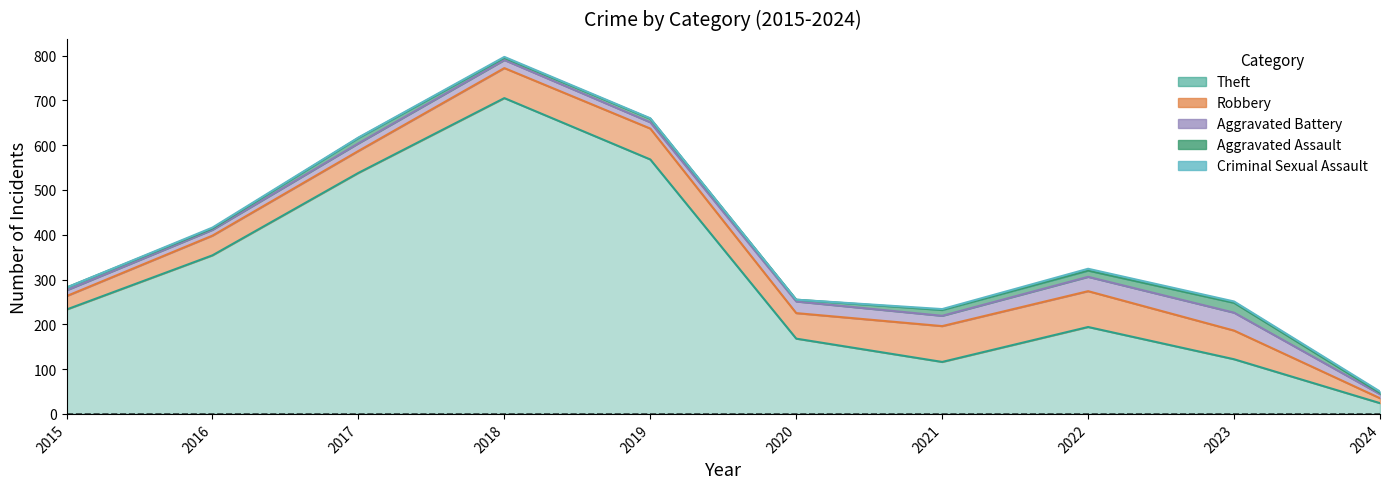

At how many categories does at least one series exceed 653?

1